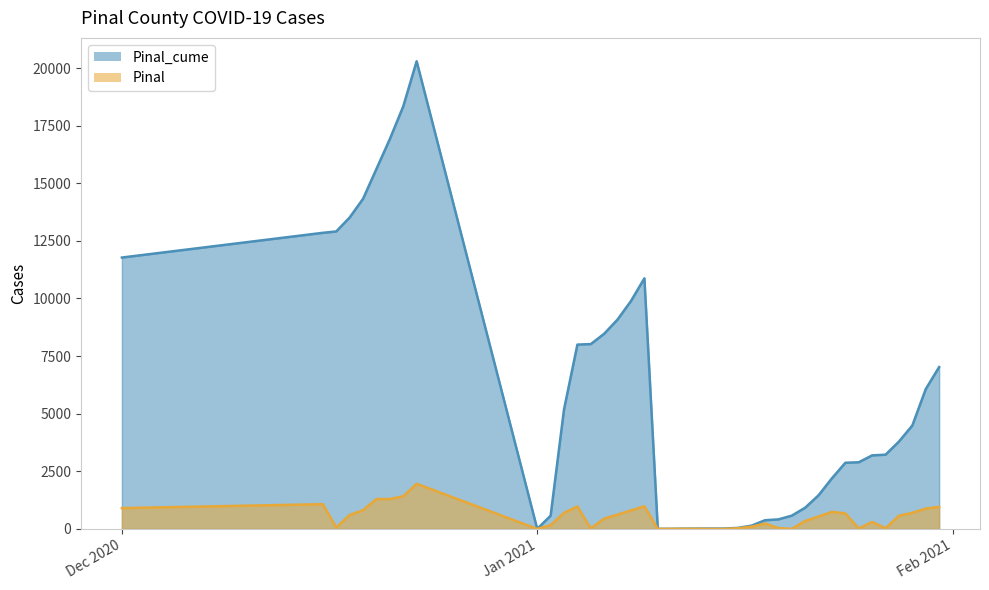

True or false: Pinal and Pinal_cume cross at least once.

False